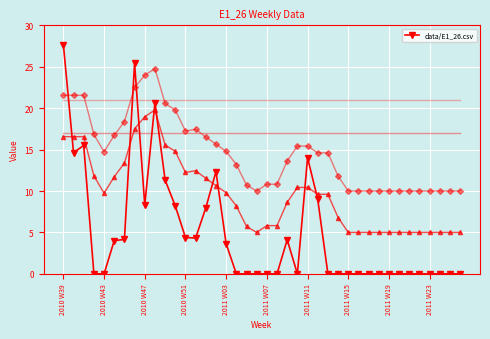

Reading left to right, extract all data points from this chart.

27.7	14.6	15.5	0.0	0.0	4.0	4.1	25.4	8.3	20.7	11.3	8.2	4.4	4.3	8.0	12.3	3.6	0.0	0.0	0.0	0.0	0.0	4.1	0.0	14.0	9.0	0.0	0.0	0.0	0.0	0.0	0.0	0.0	0.0	0.0	0.0	0.0	0.0	0.0	0.0